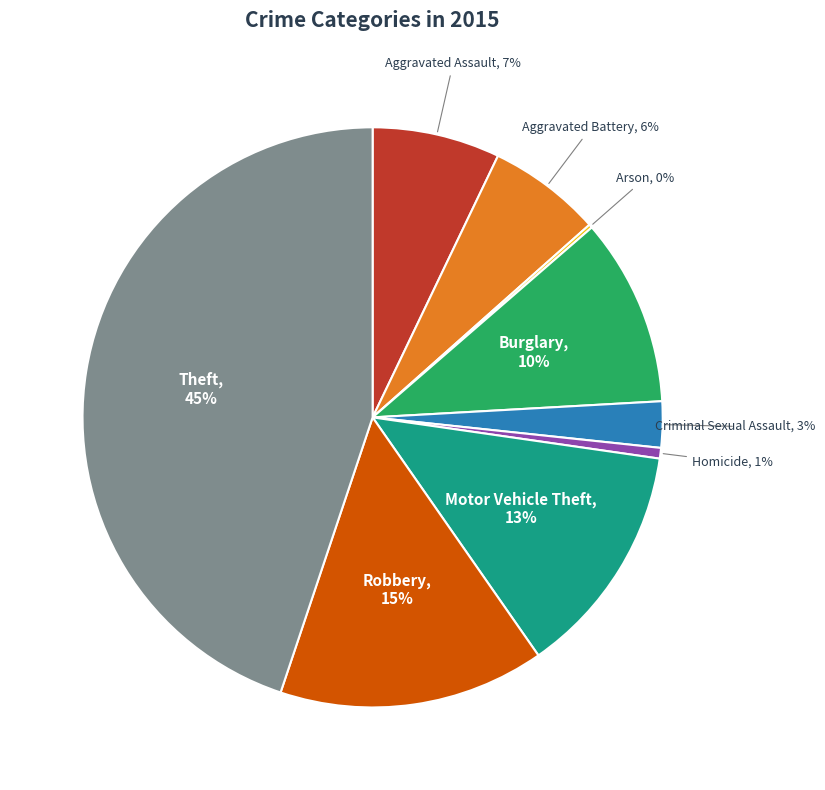

Combined, do Aggravated Battery and Motor Vehicle Theft account for over 50%?

No